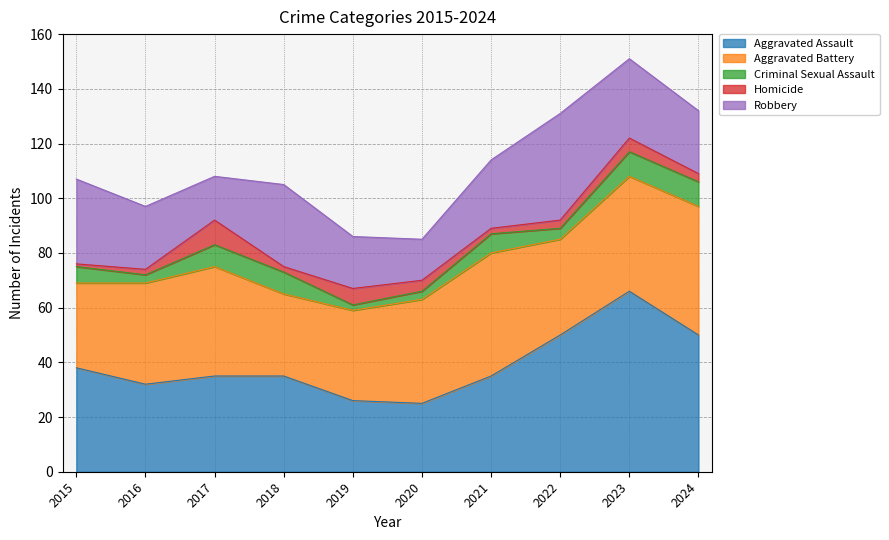

Is the value of Criminal Sexual Assault at 2019 greater than the value of Aggravated Assault at 2015?

No